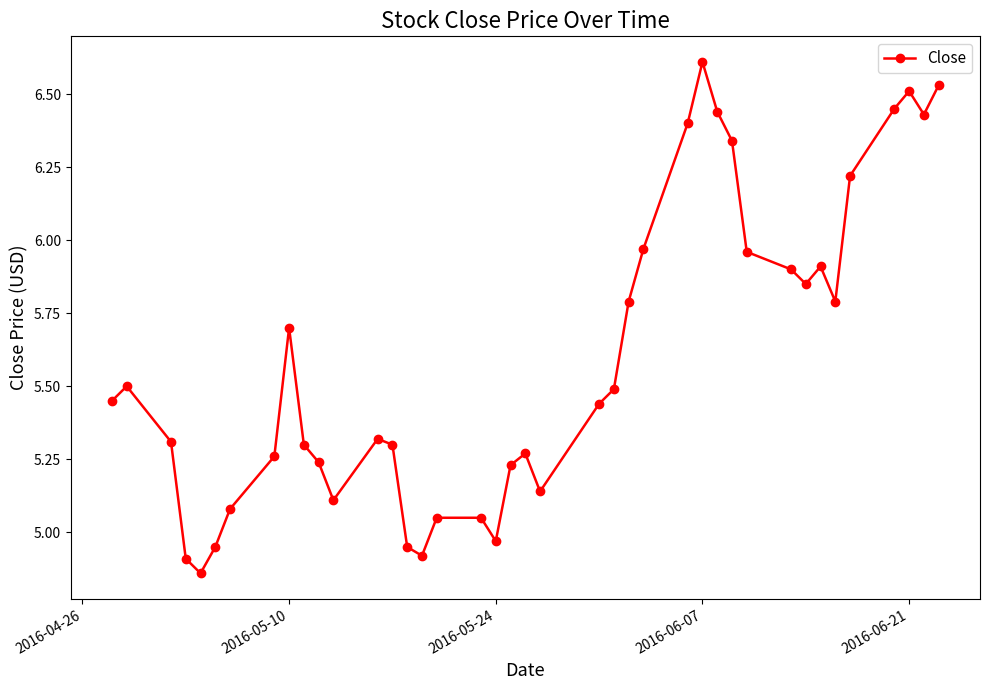

Count the number of categories in the chart.

40